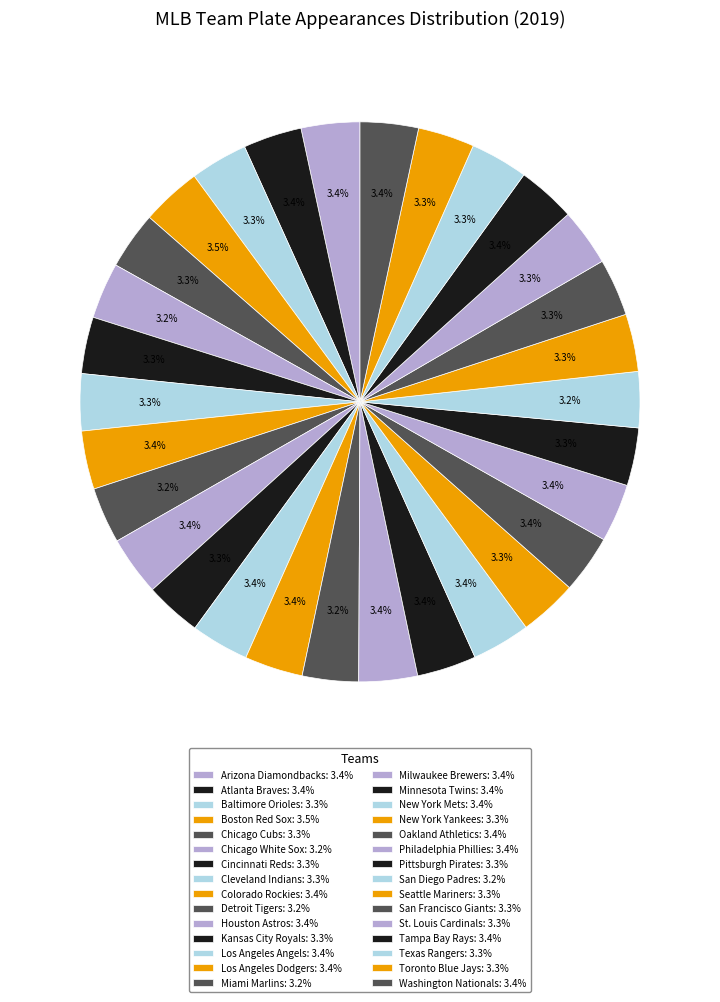

How many segments does this pie chart have?

30